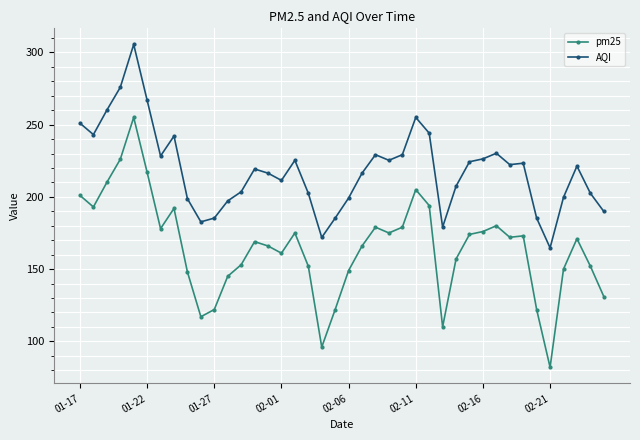

At how many categories does at least one series exceed 104?

40